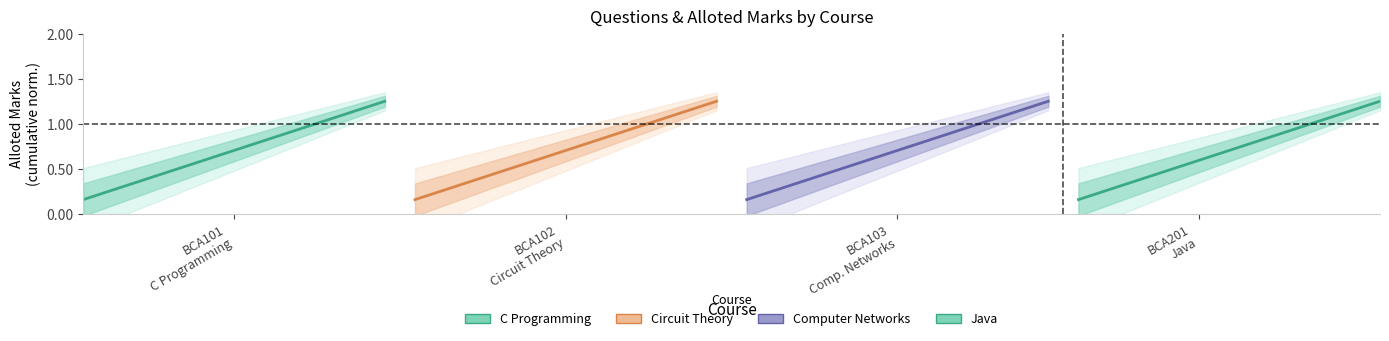

Does the chart display data point markers on the line(s)?

No